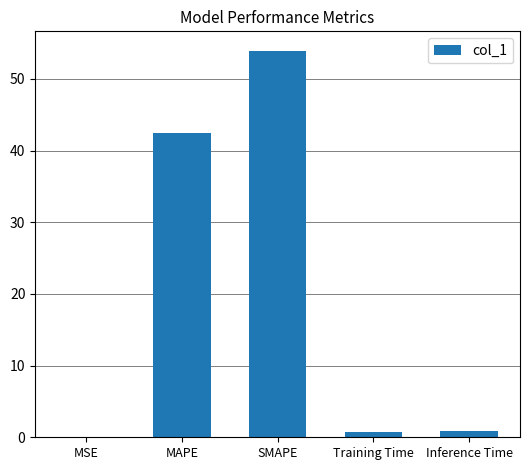

What value does the data have at MAPE?

42.5